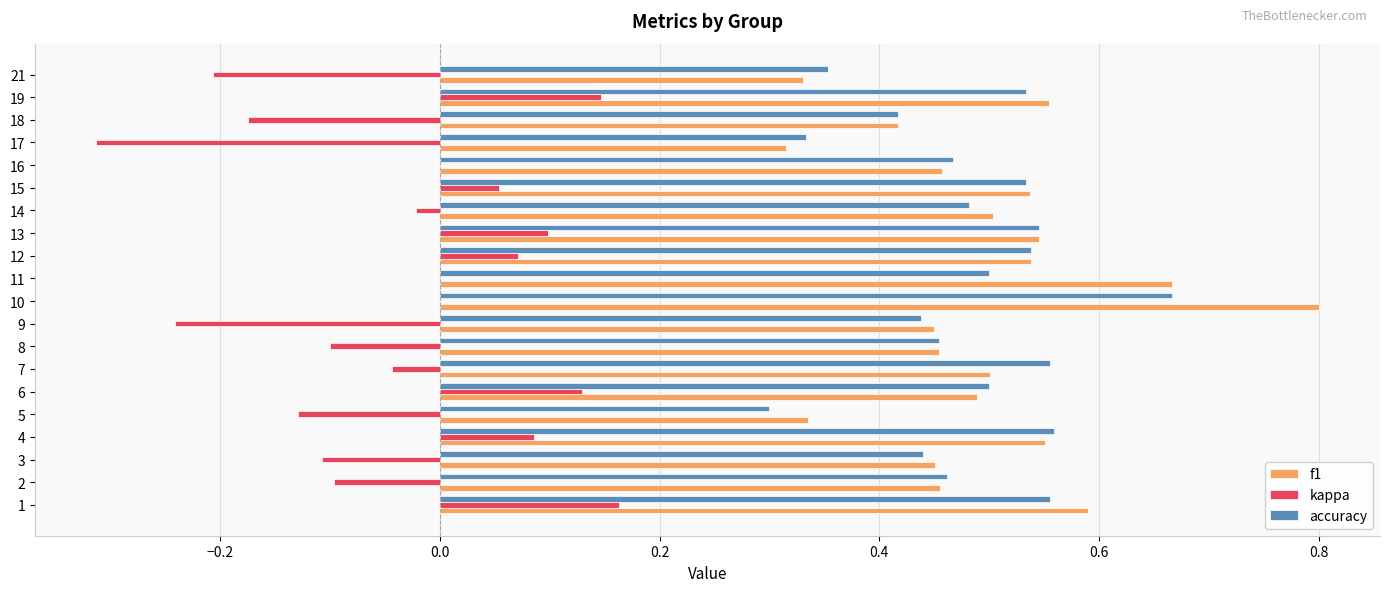

Is it true that f1 equals 0.1 at 19?

False